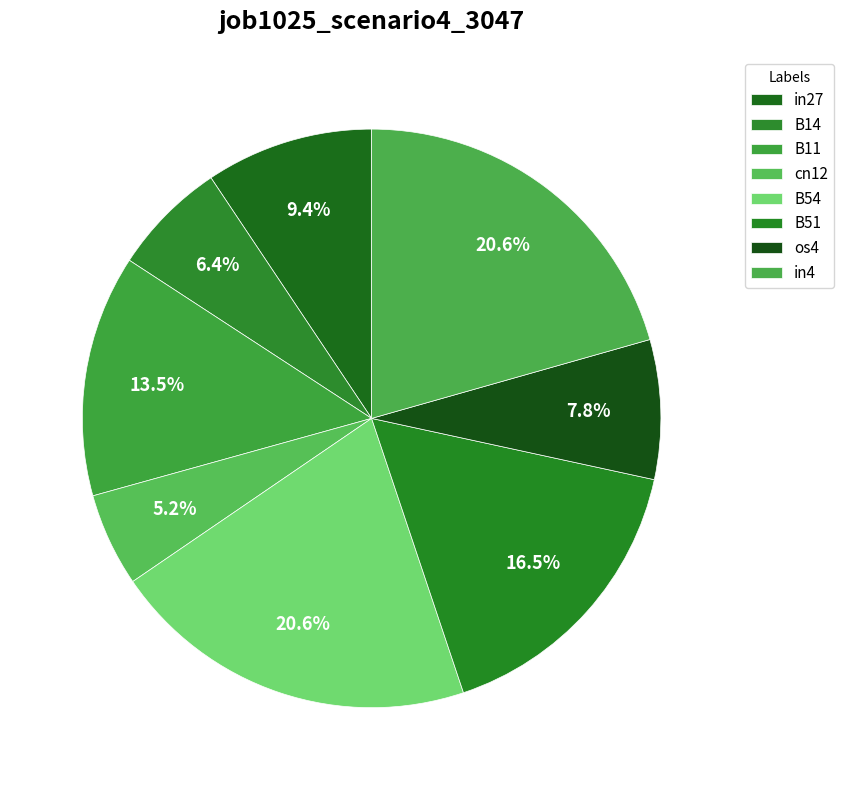

Which slice is the largest?

B54